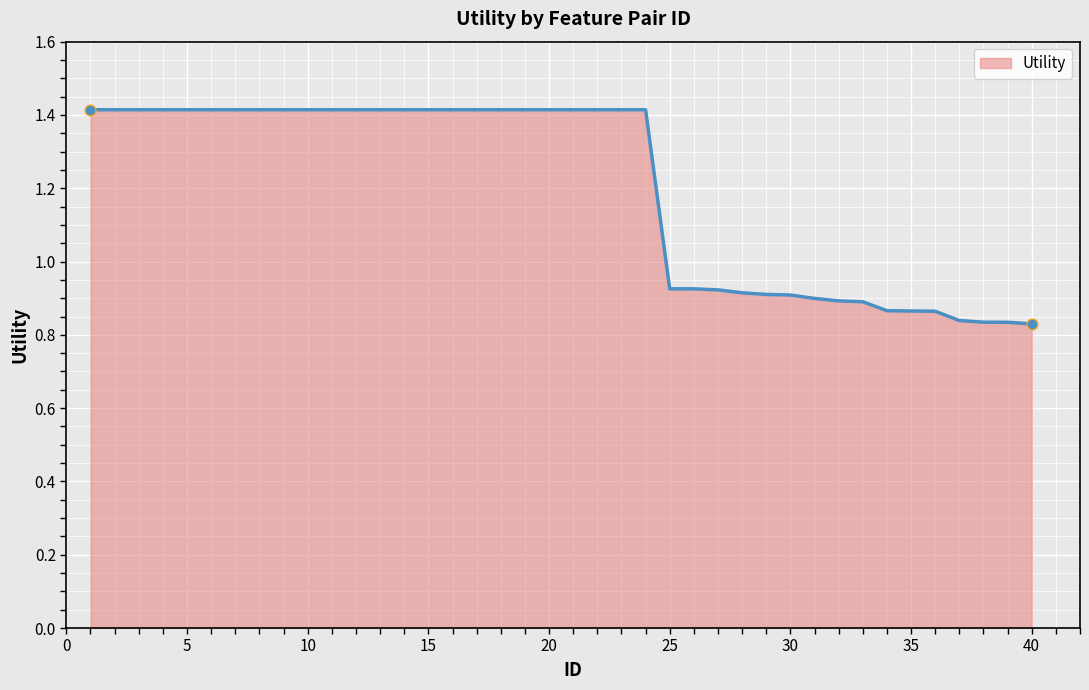

What is the difference between the maximum and minimum values?

0.6